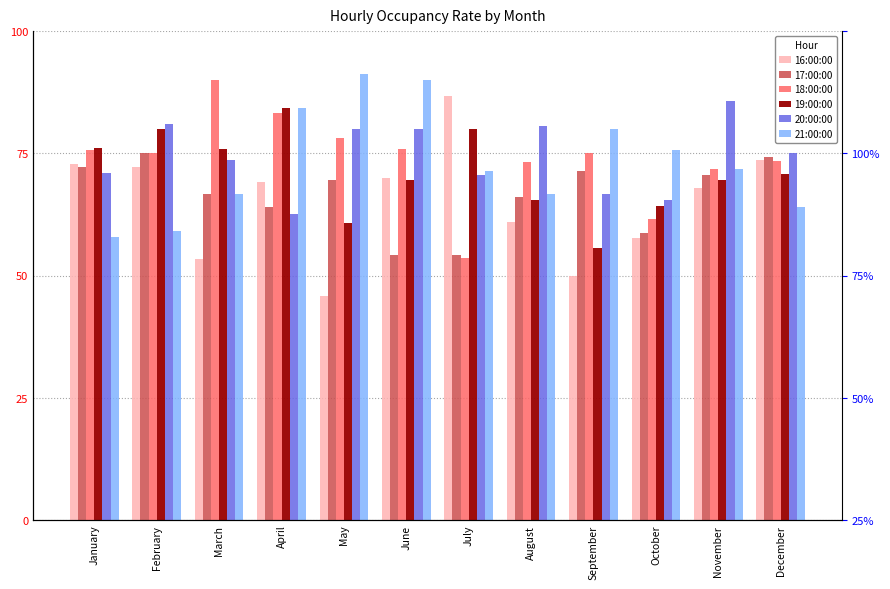

What is the average value of the 21:00:00 series?

73.2